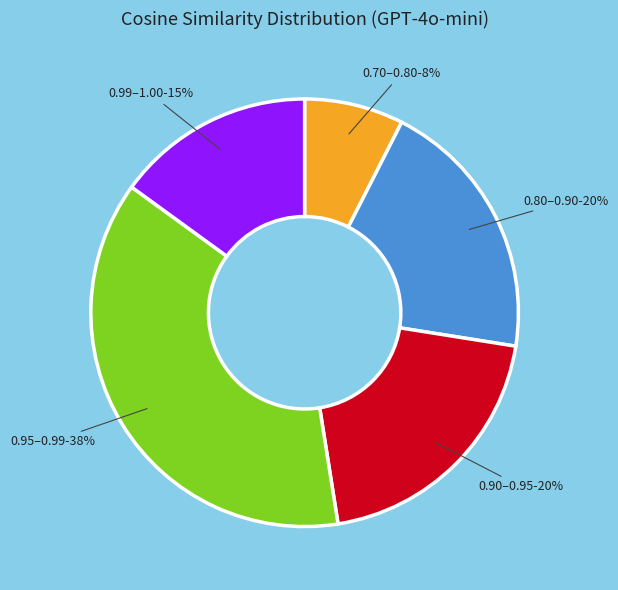

How many slices are in this pie chart?

5